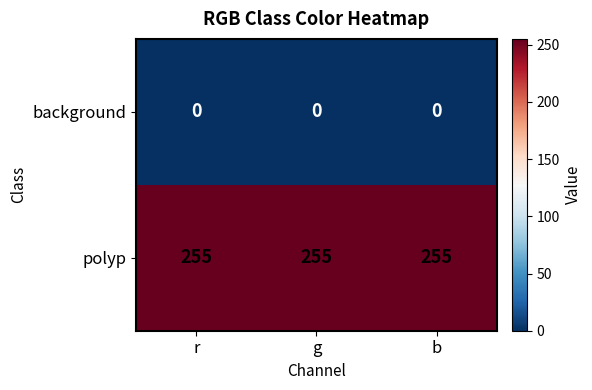

What is the total value across all series at b?

255